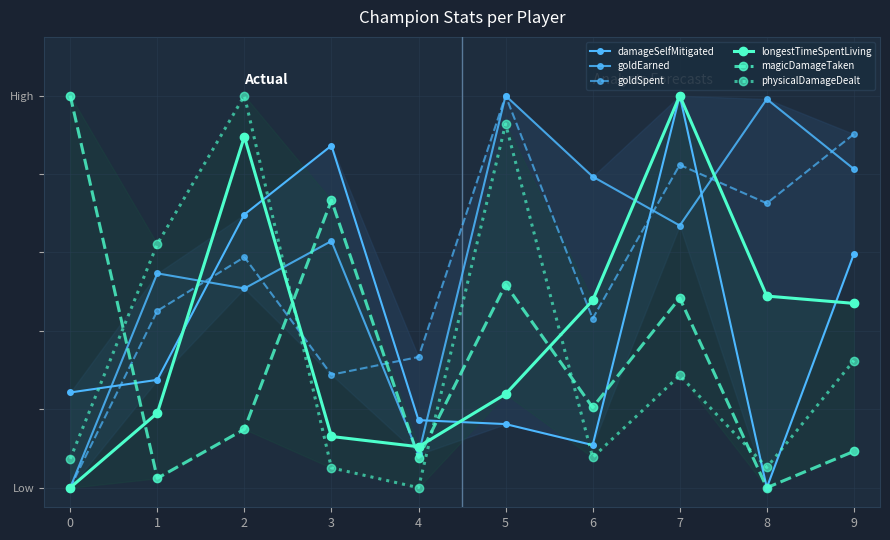

What is the approximate value of goldEarned at 2?

0.5